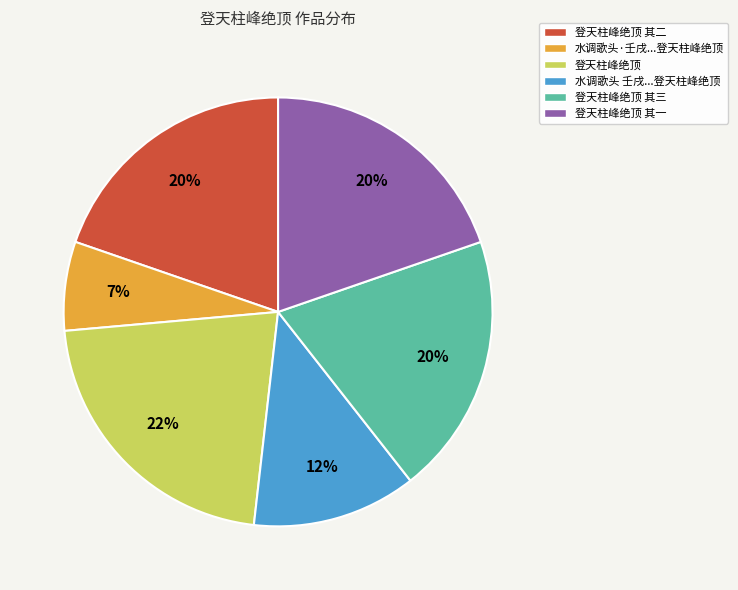

To the nearest percent, what is the difference between the largest and smallest slice percentages?

15%